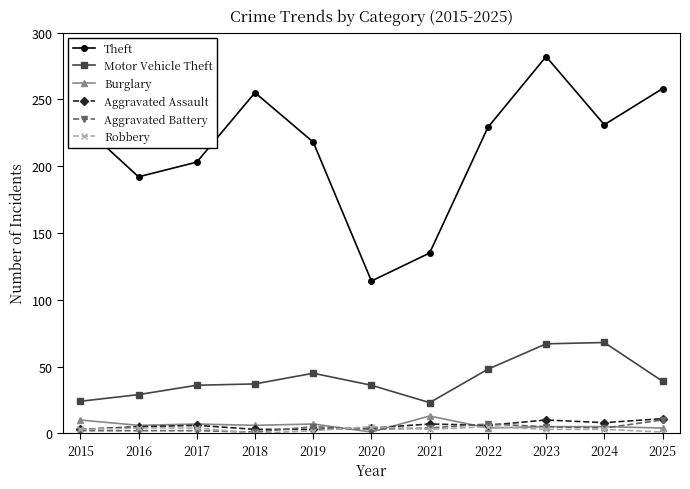

At which category does the chart reach its peak across all series?

2023